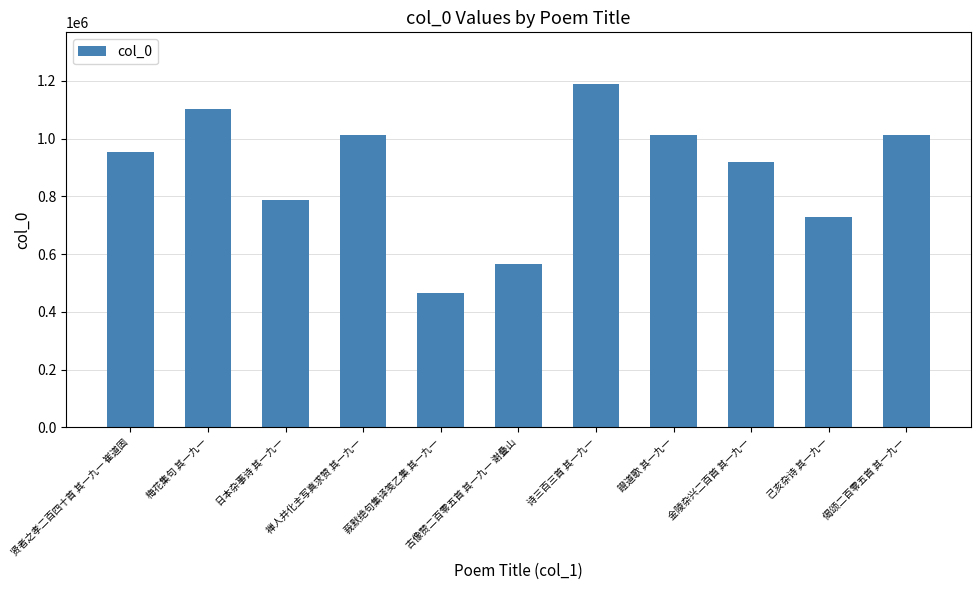

What is the ratio of the value at 诗三百三首 其一九一 to the value at 己亥杂诗 其一九一?

1.6